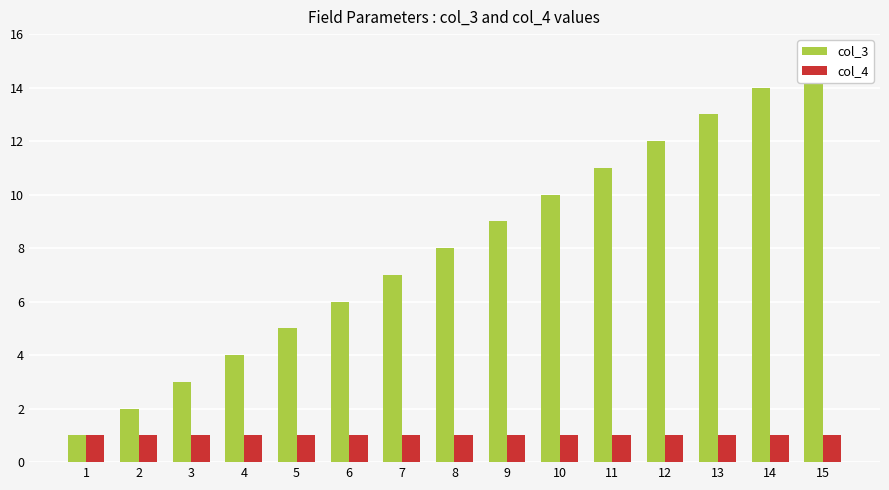

Reading left to right, transcribe all the data shown in this chart.

col_3: 1=1	2=2	3=3	4=4	5=5	6=6	7=7	8=8	9=9	10=10	11=11	12=12	13=13	14=14	15=15
col_4: 1=1	2=1	3=1	4=1	5=1	6=1	7=1	8=1	9=1	10=1	11=1	12=1	13=1	14=1	15=1